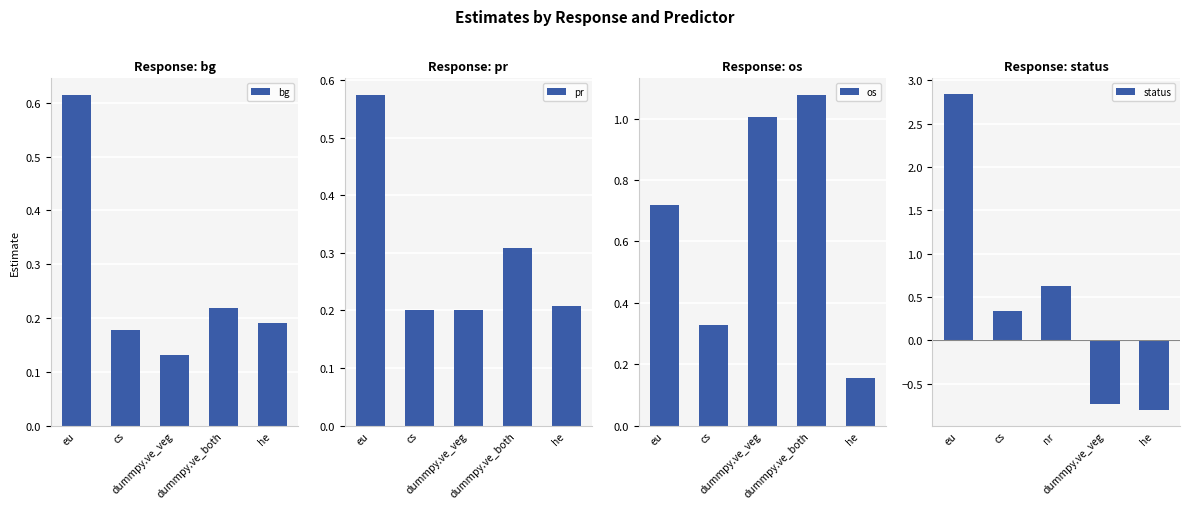

What is the total value across all series at cs?

1.0